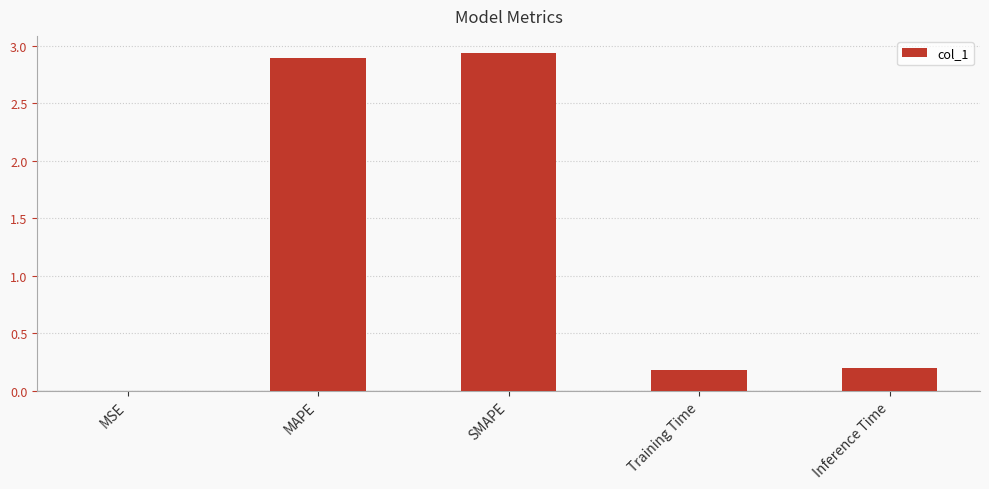

What is the change in value from MSE to SMAPE?

+2.9